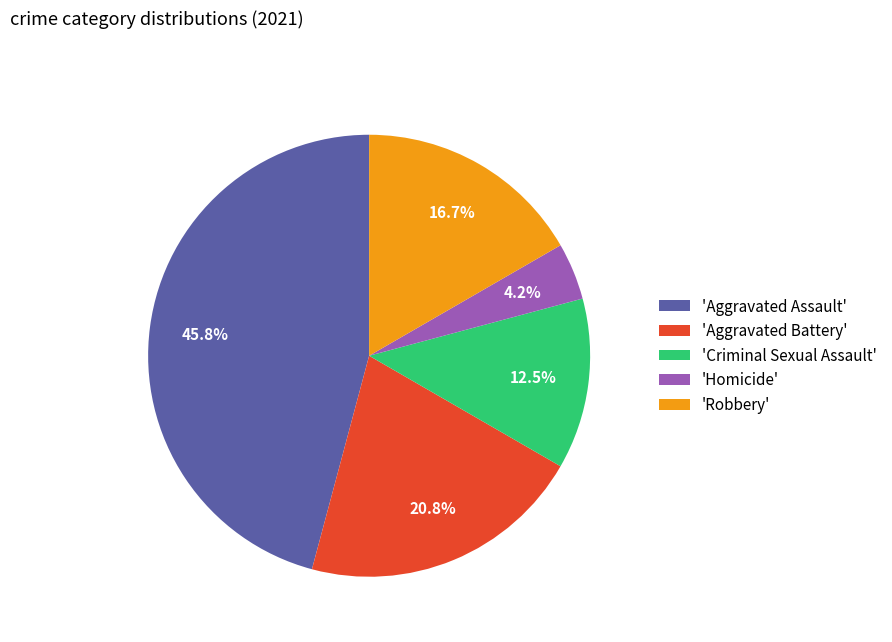

To the nearest percent, what is the difference between the largest and smallest slice percentages?

42%